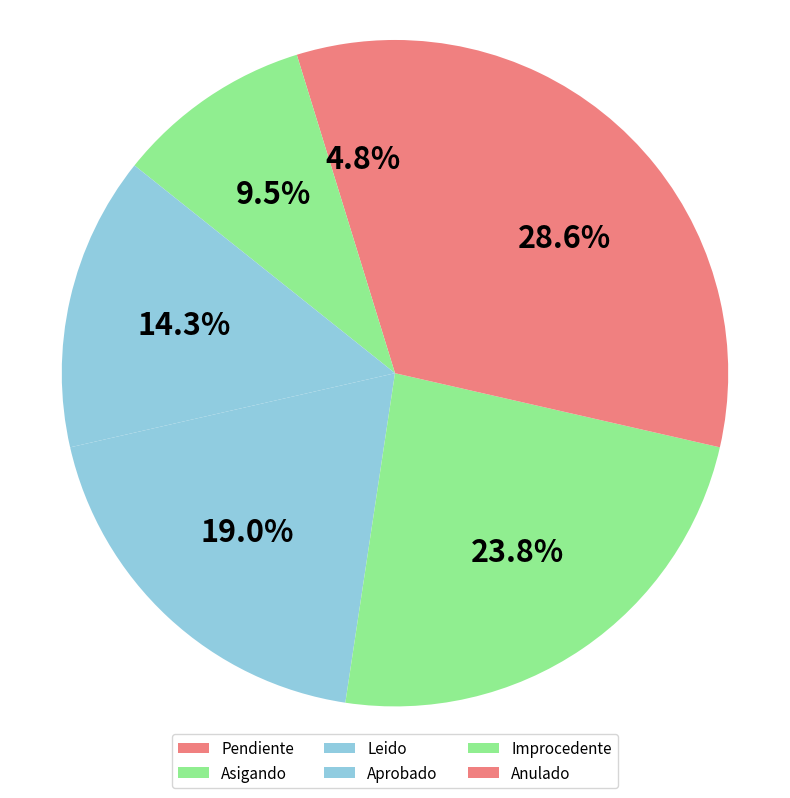

Is Asigando the majority of the pie?

No